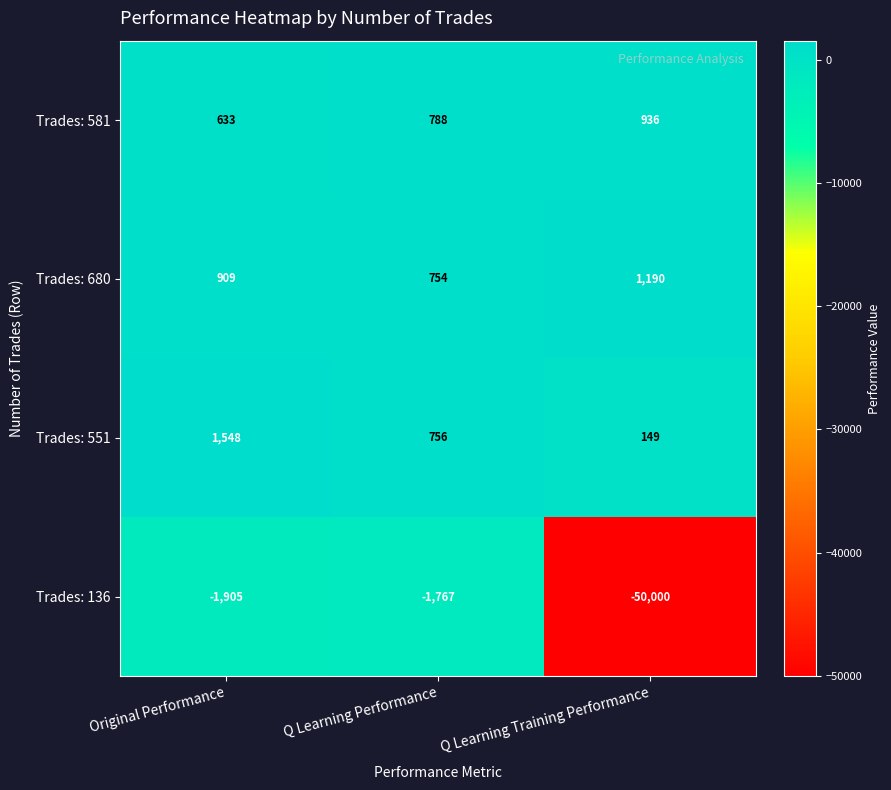

Which series has the largest range (max minus min)?

Trades: 136